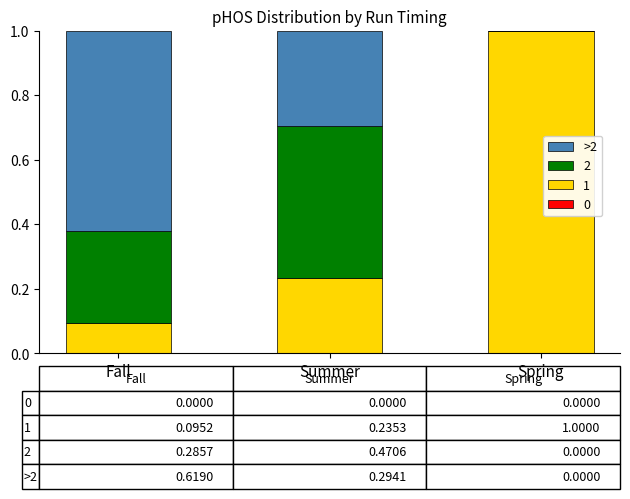

Is it true that 1 equals 0.1 at Summer?

False